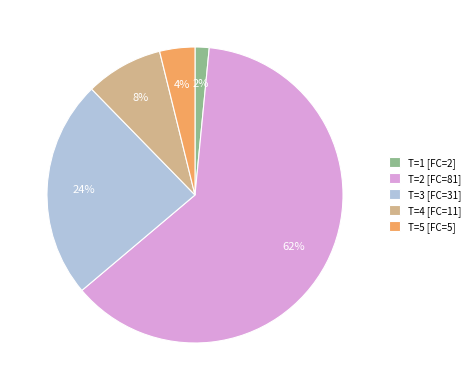

Is it true that T=3 [FC=31] is 24% of the pie?

True